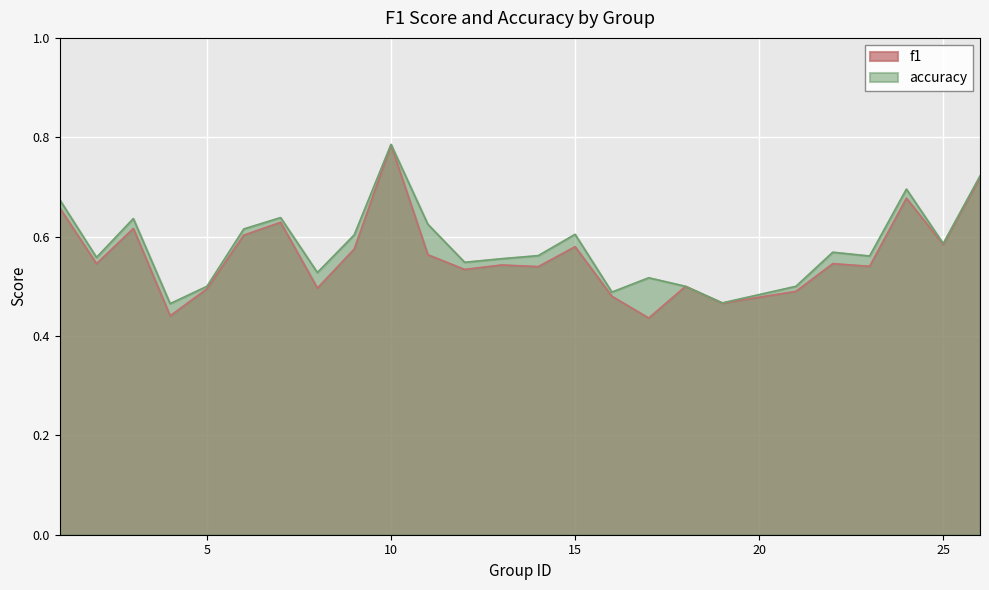

What are all the series names shown in the legend?

f1, accuracy